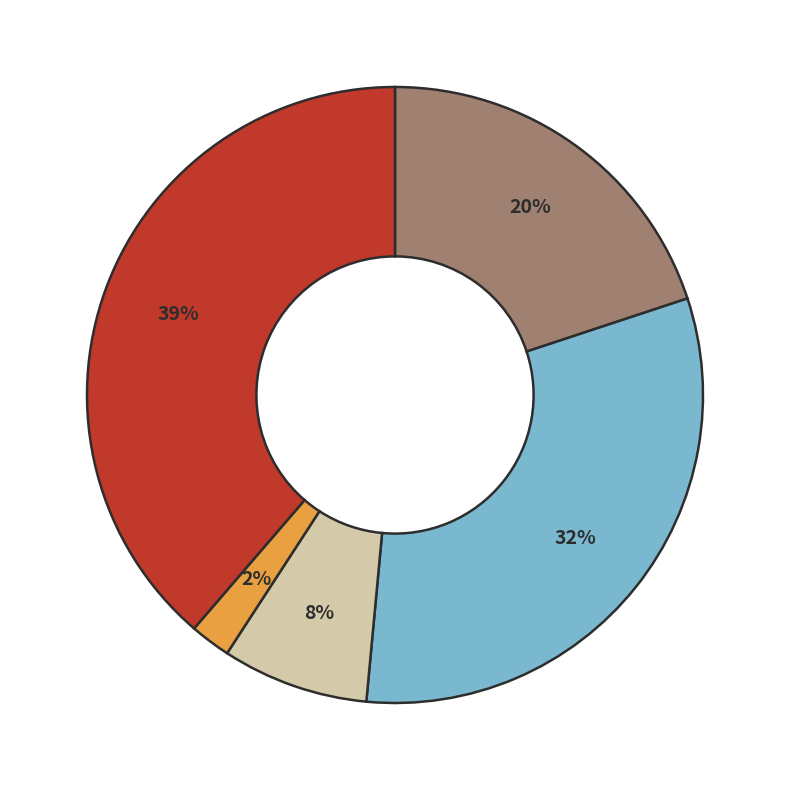

How many slices are in this pie chart?

5